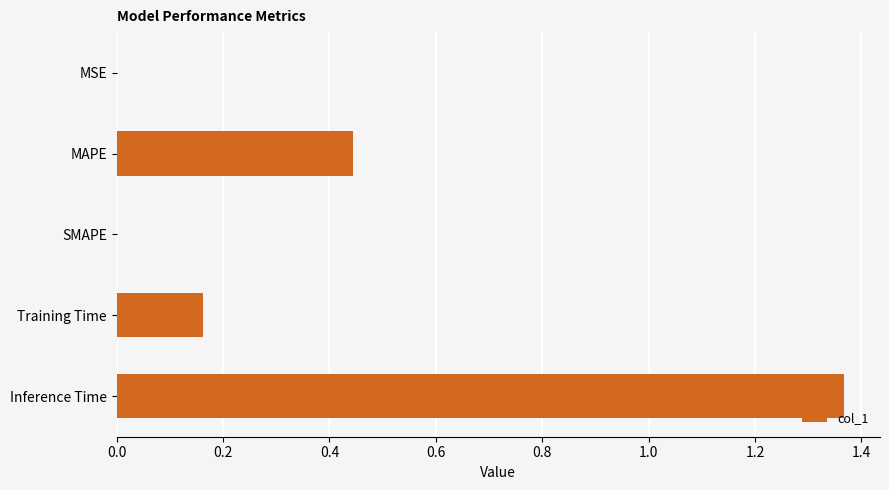

What is the change in value from SMAPE to Training Time?

+0.2